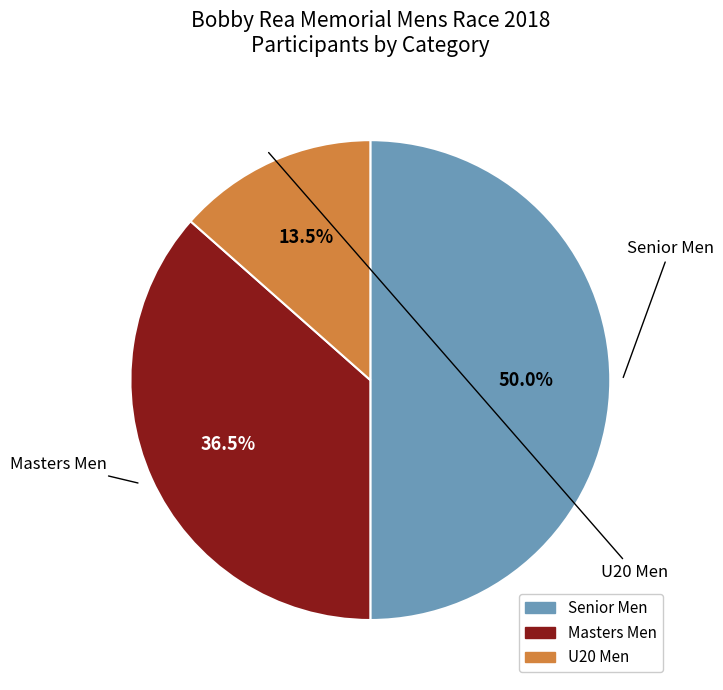

Which category has the smallest portion of the pie?

U20 Men